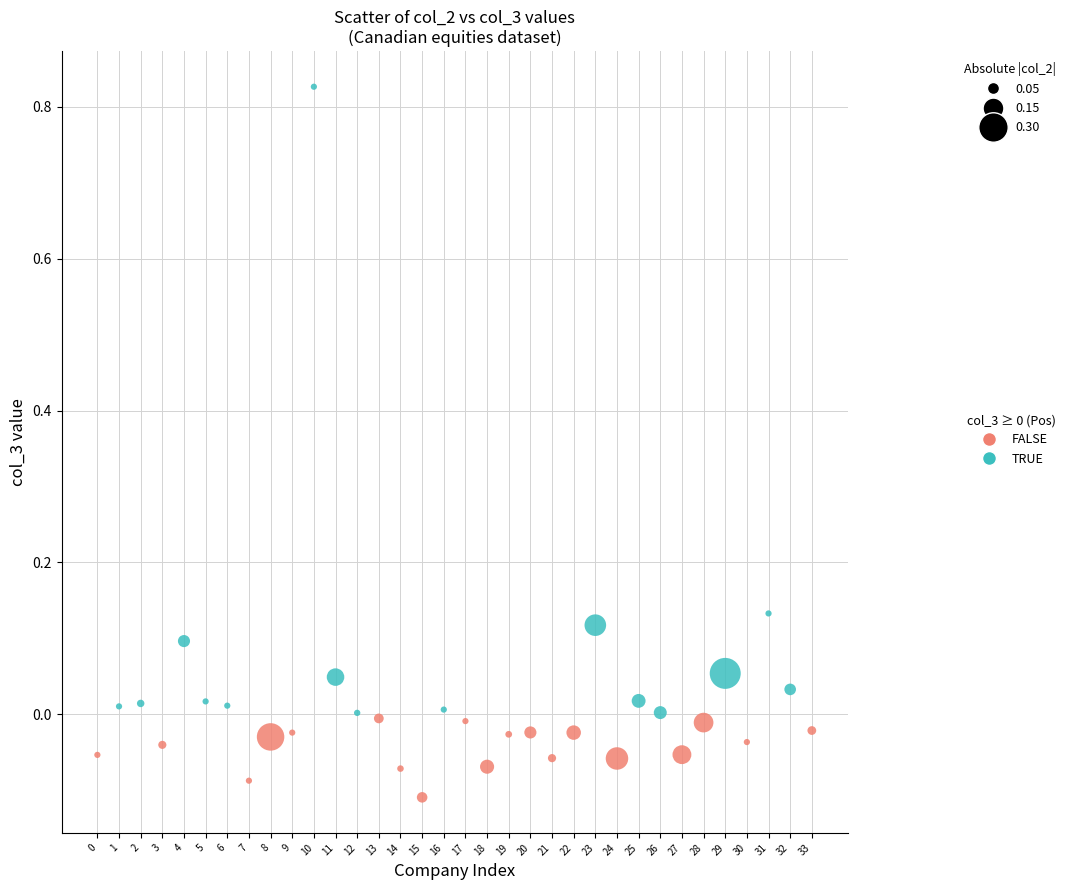

Which series has the widest spread of Y values?

TRUE